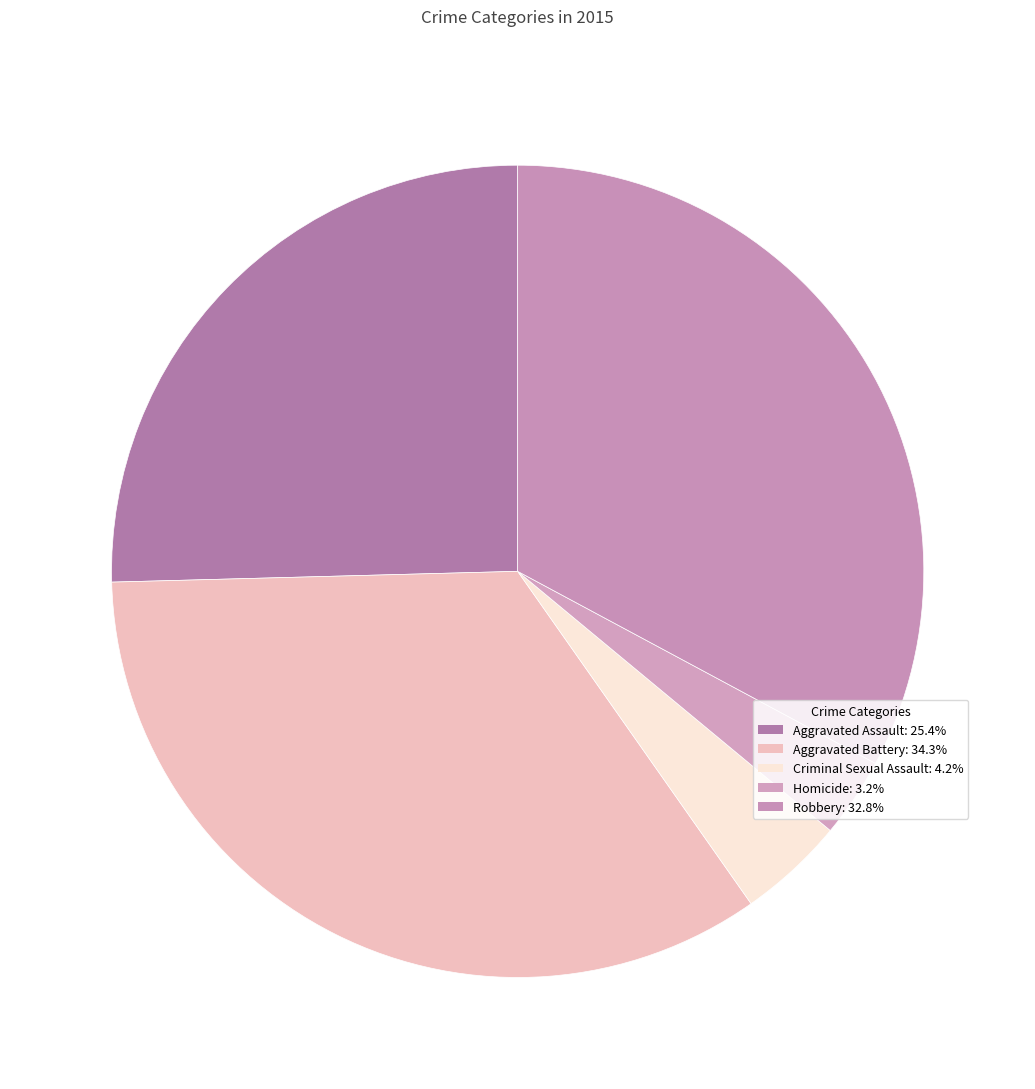

How many slices are in this pie chart?

5